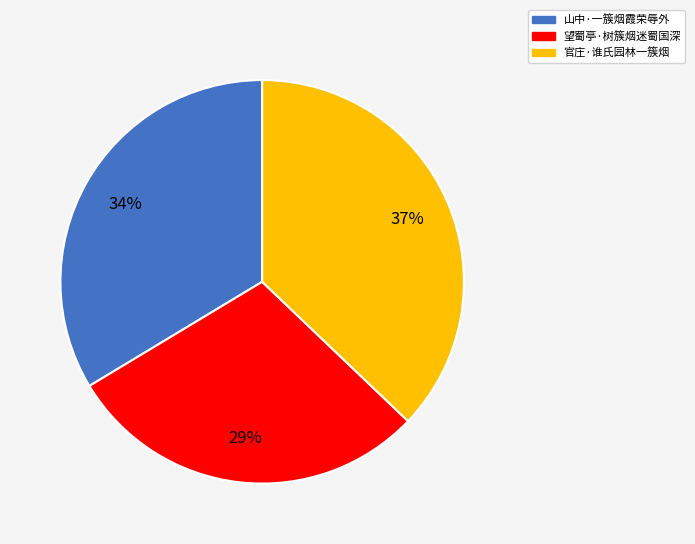

Which category has the biggest portion of the pie?

官庄·谁氏园林一簇烟